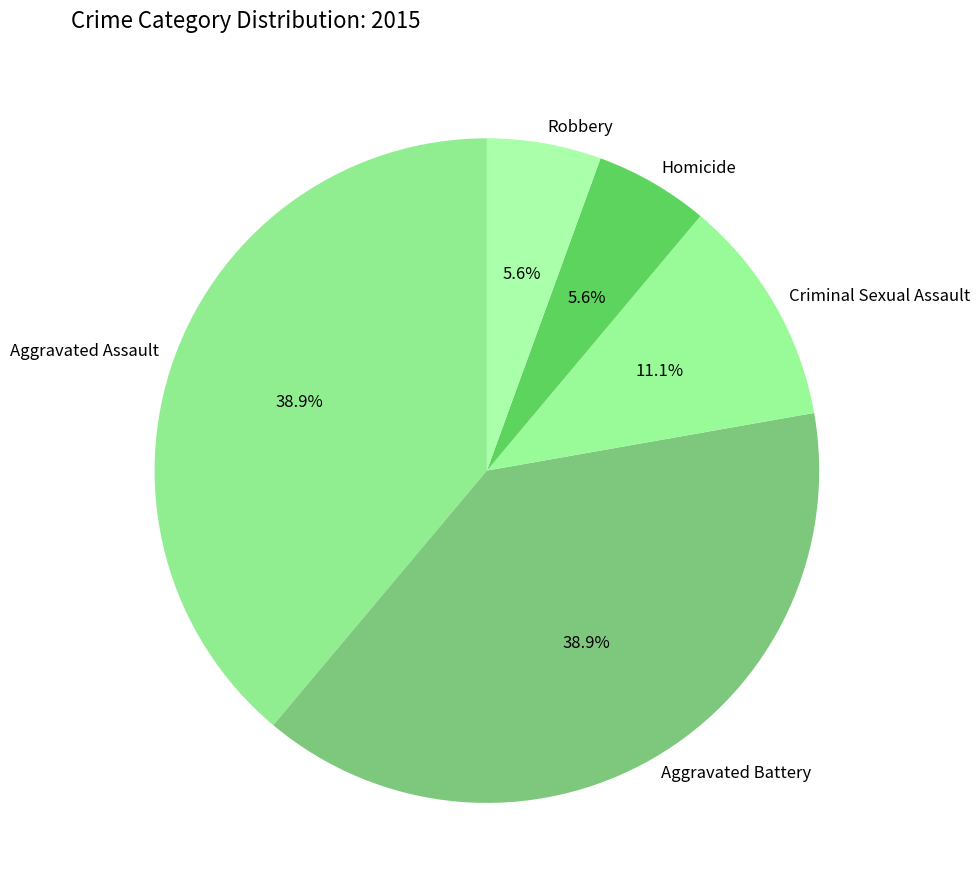

How many slices are in this pie chart?

5